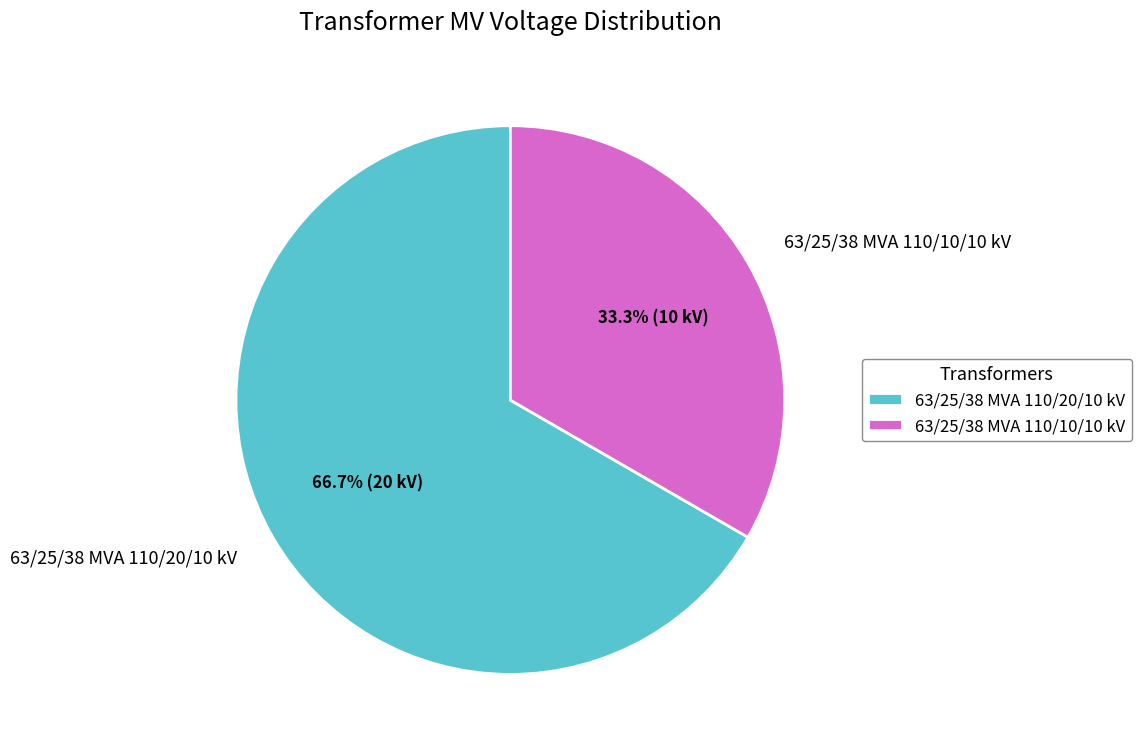

Do 63/25/38 MVA 110/20/10 kV and 63/25/38 MVA 110/10/10 kV together represent more than half of the pie?

Yes